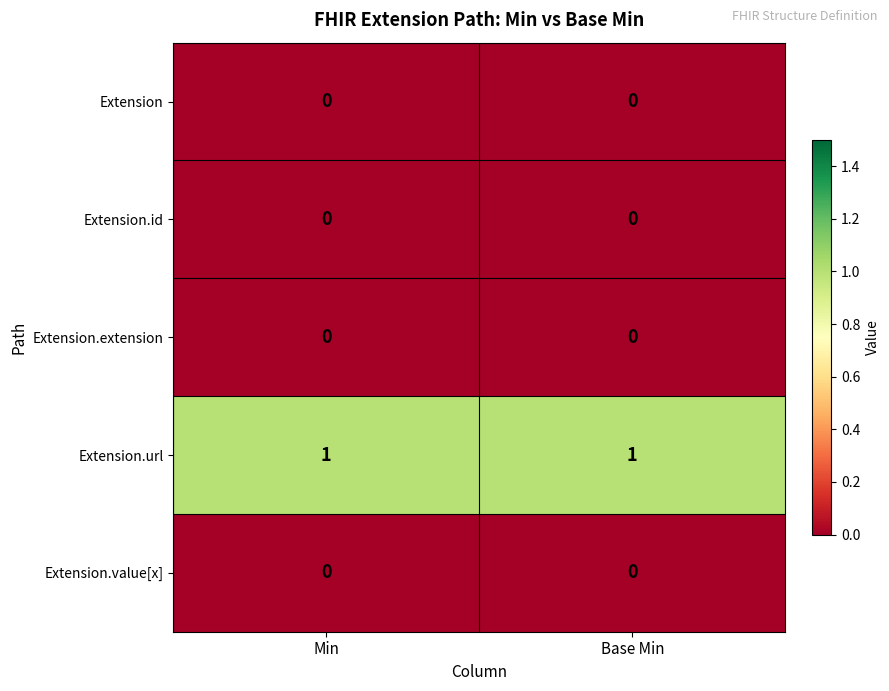

The value of Extension.extension at Min is 0. True or false?

True